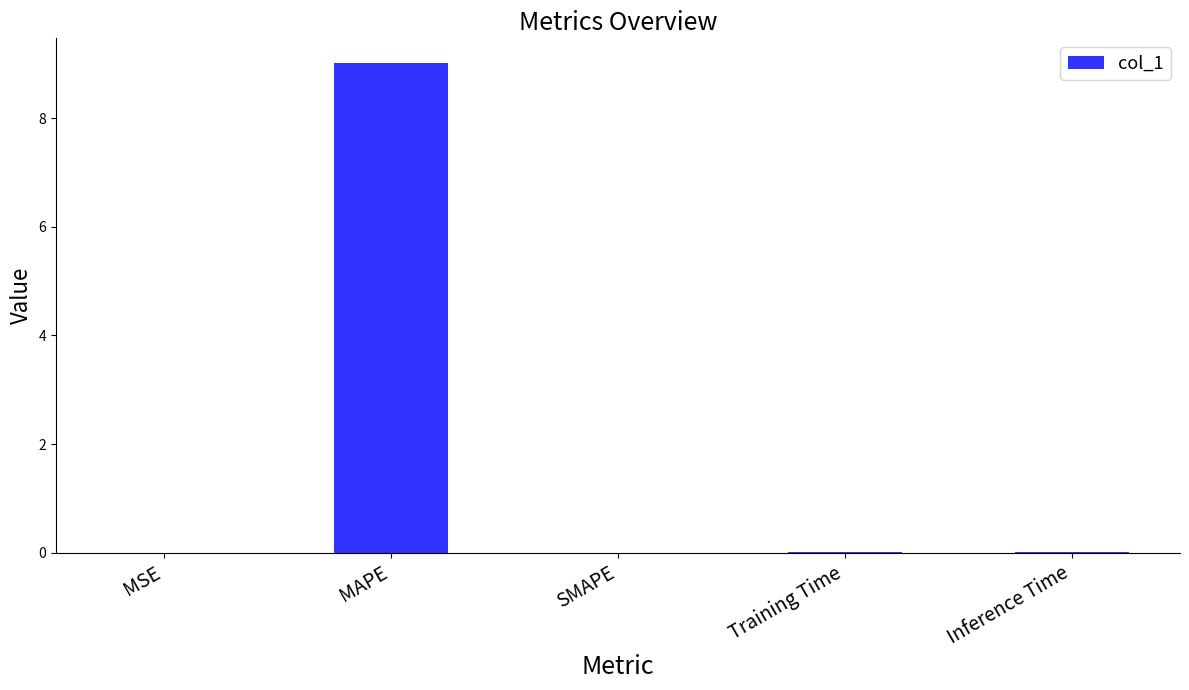

Which has a higher value, Inference Time or MAPE?

MAPE